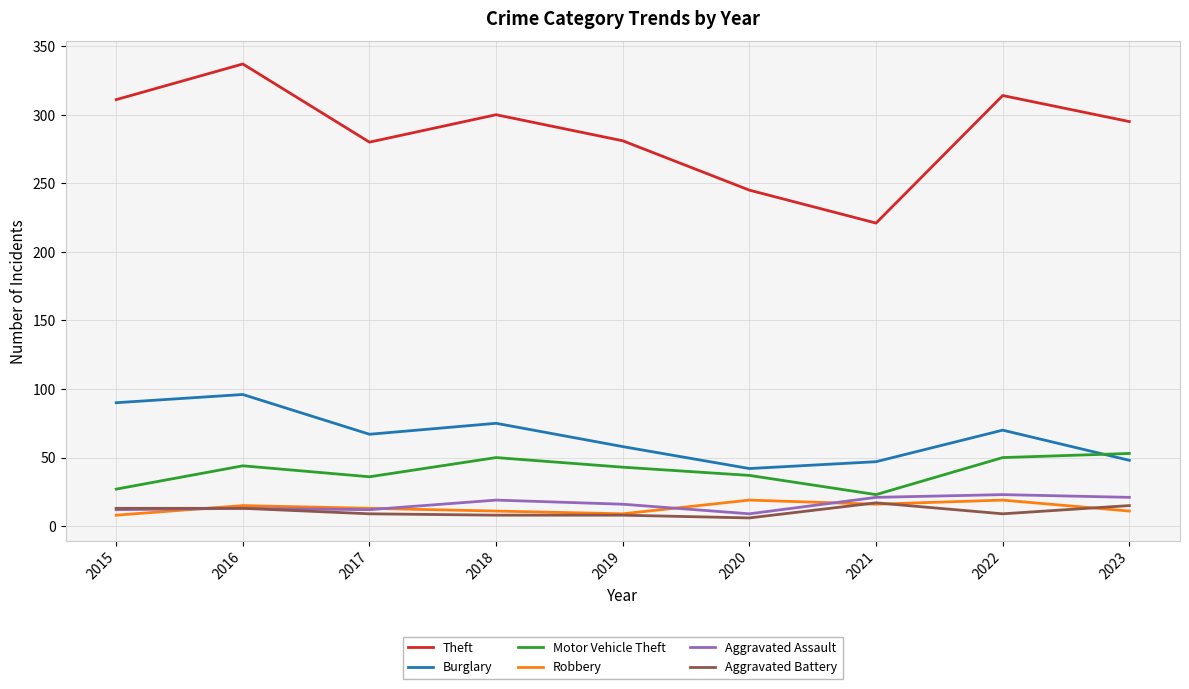

What is the total value across all series at 2016?

518